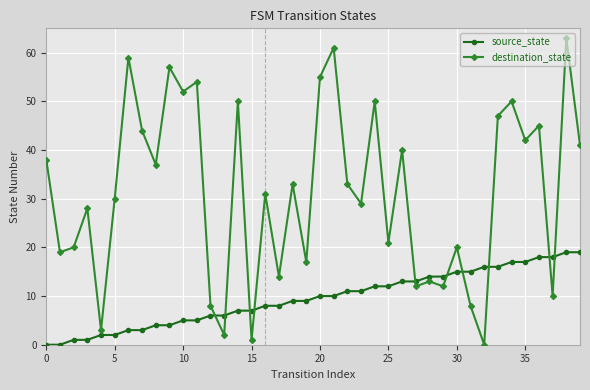

Which series has the largest total across all categories?

destination_state